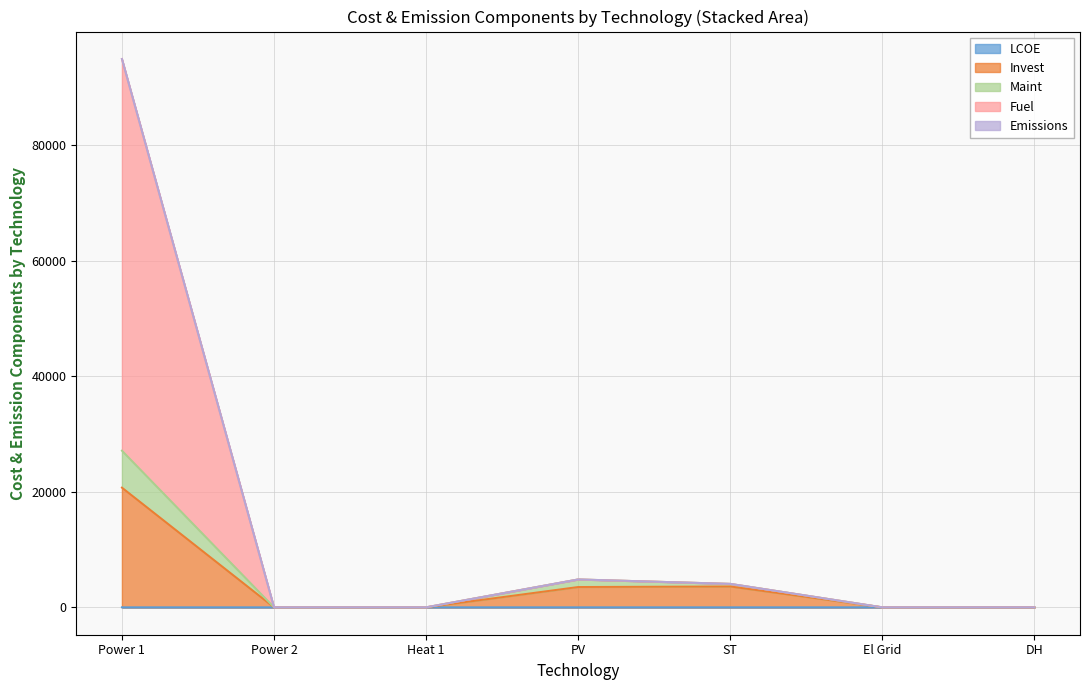

At which category is the sum across all series the highest?

Power 1